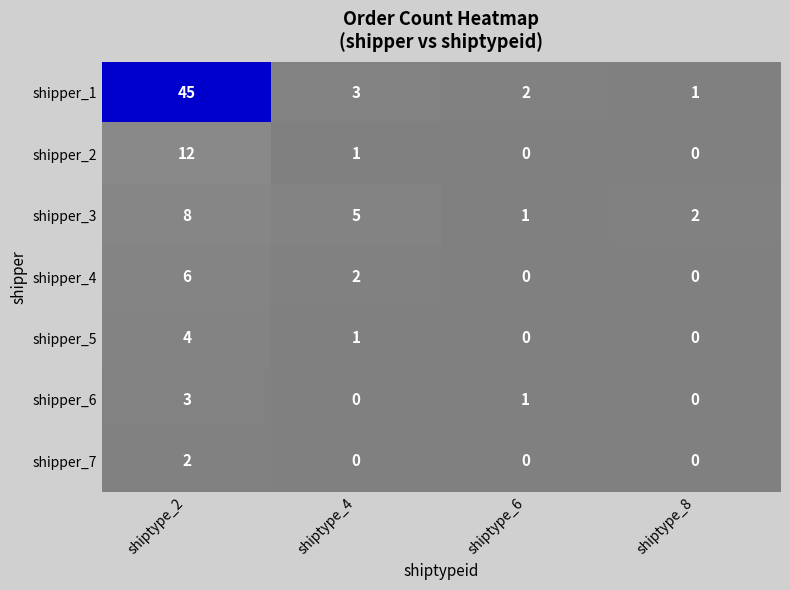

How many categories are shown in the chart?

4